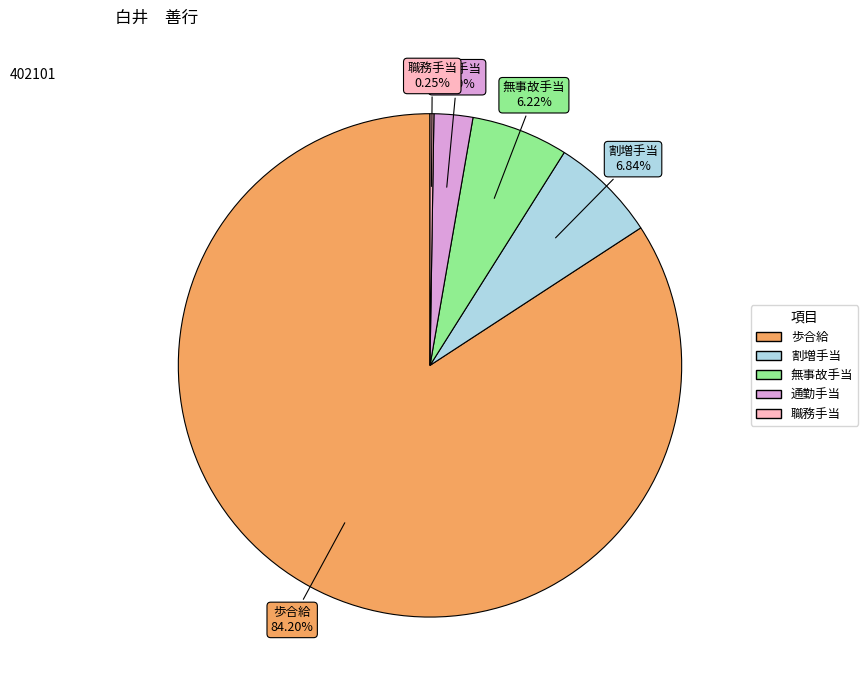

To the nearest percent, what percentage of the pie is 割増手当?

7%